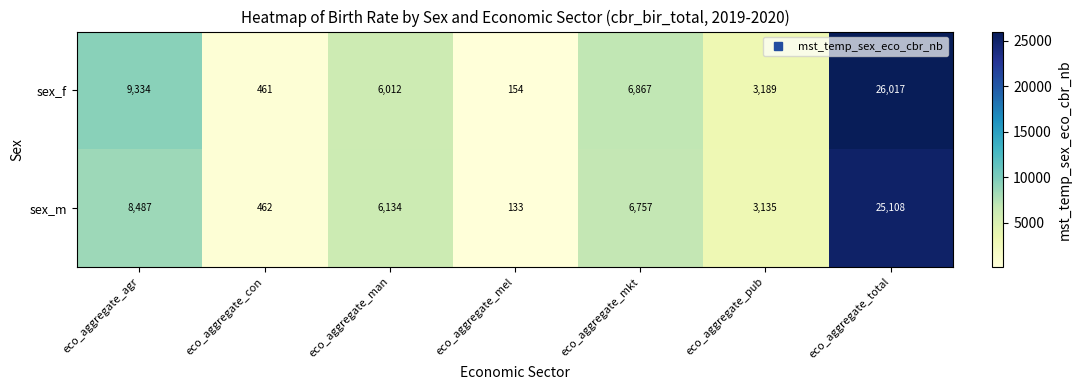

What is the total value across all series at eco_aggregate_man?

12146